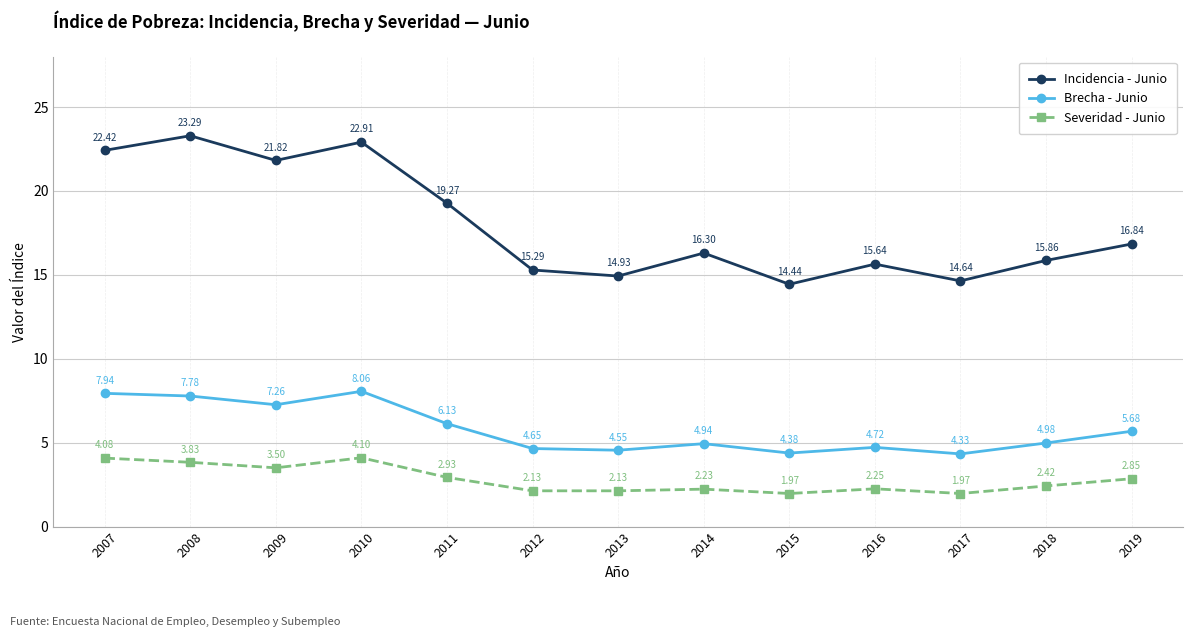

Where is the first local minimum for Incidencia - Junio?

2009